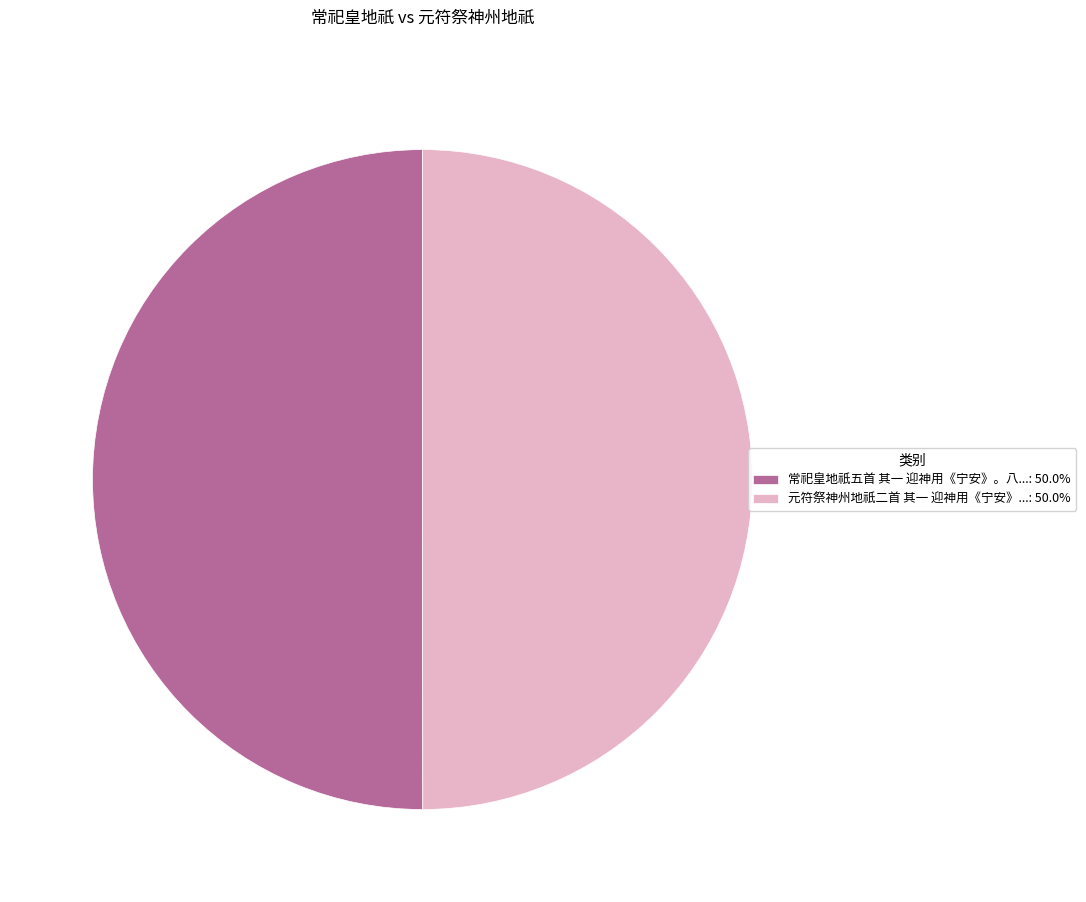

Combined, do 元符祭神州地祇二首 其一 迎神用《宁安》...: 50.0% and 常祀皇地祇五首 其一 迎神用《宁安》。八...: 50.0% account for over 50%?

Yes